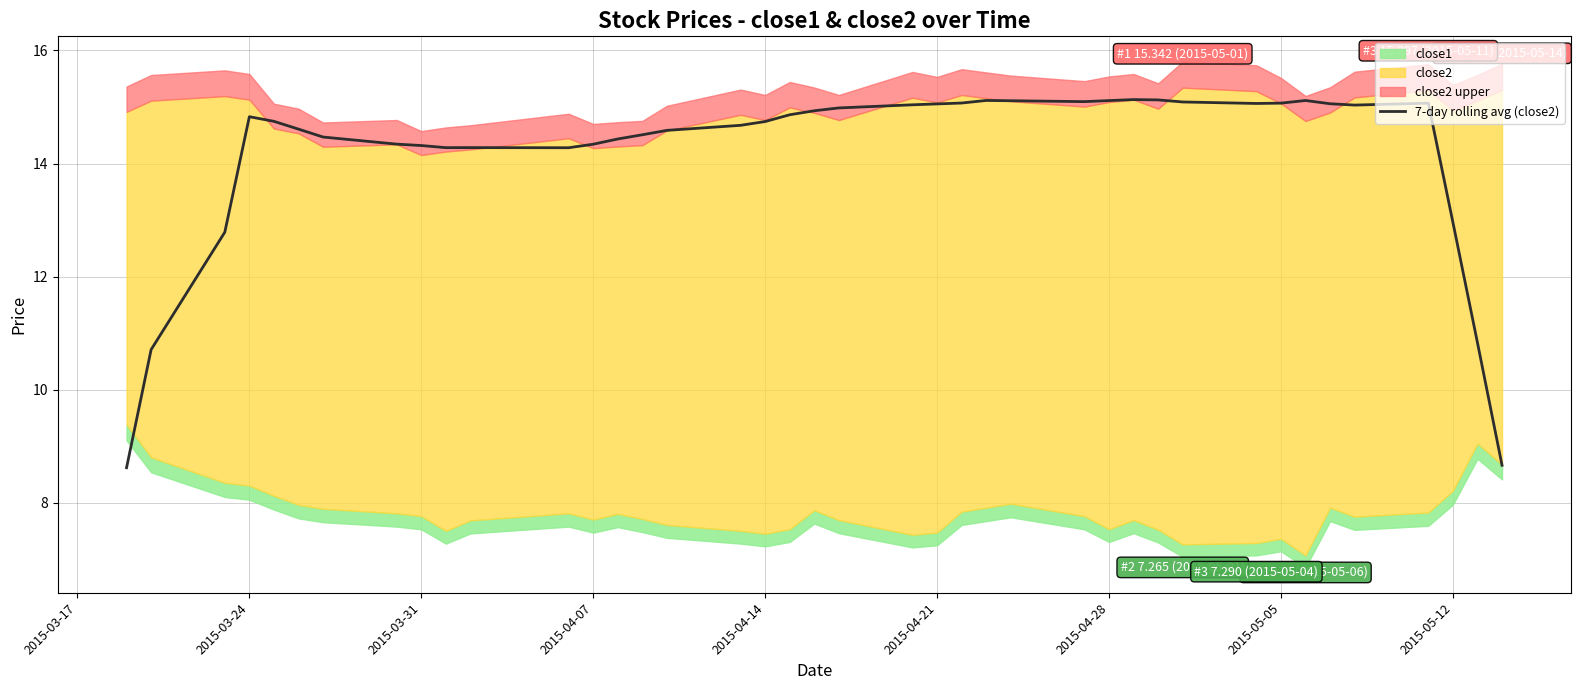

Where does the 7-day rolling avg (close2) series first go above 14?

2015-03-24